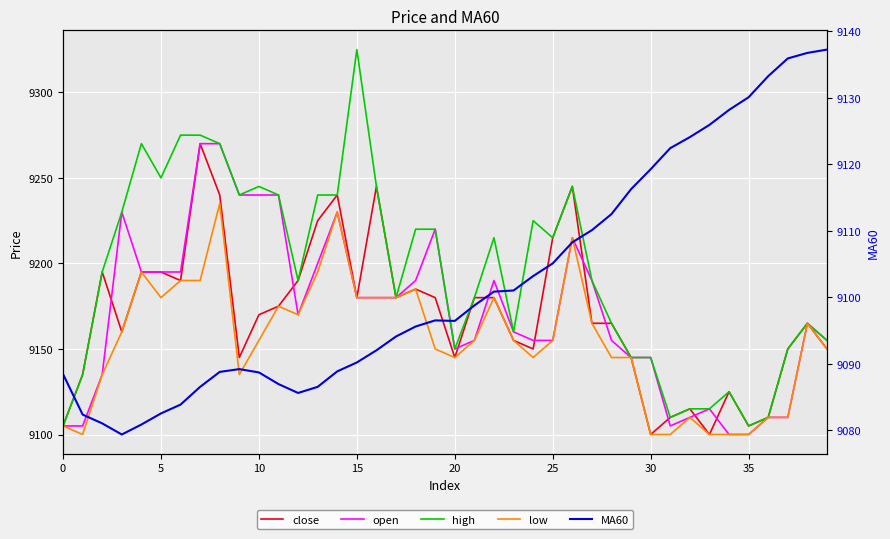

What is the label of the 13th point from the right?

27